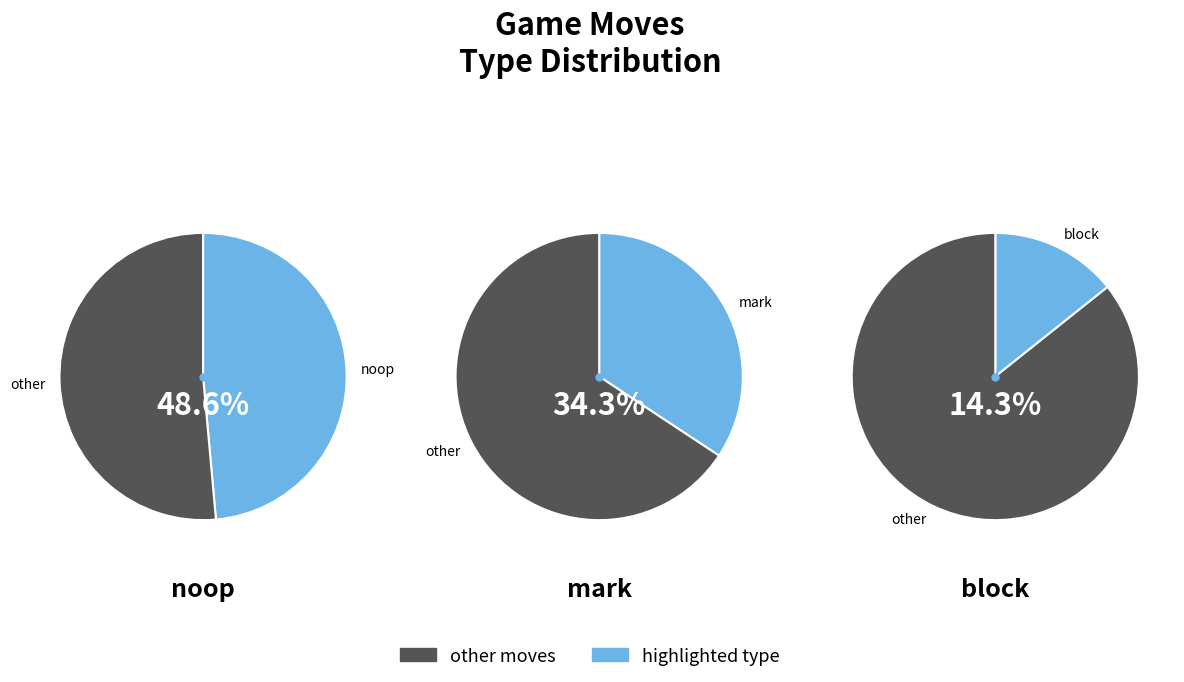

To the nearest percent, what is the difference between the largest and smallest slice percentages?

34%